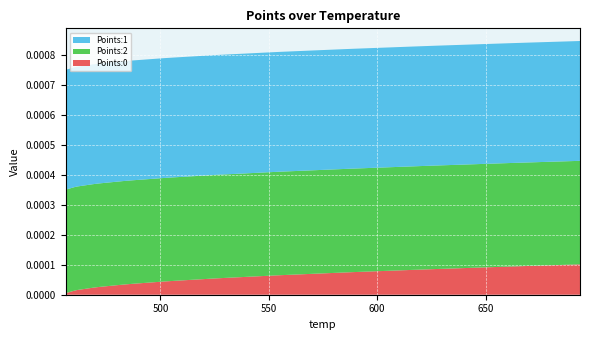

Reading right to left, extract all data points from this chart.

Points:0: 0.0	0.0	0.0	0.0	0.0	0.0	0.0	0.0	0.0	0.0	0.0	0.0	0.0	0.0	0.0	0.0	0.0	0.0	0.0	0.0	0.0	0.0	0.0	0.0	0.0	0.0	0.0	0.0	0.0	0.0	0.0	0.0	0.0	0.0	0.0	0.0	0.0	0.0	0.0	0.0
Points:1: 0.0	0.0	0.0	0.0	0.0	0.0	0.0	0.0	0.0	0.0	0.0	0.0	0.0	0.0	0.0	0.0	0.0	0.0	0.0	0.0	0.0	0.0	0.0	0.0	0.0	0.0	0.0	0.0	0.0	0.0	0.0	0.0	0.0	0.0	0.0	0.0	0.0	0.0	0.0	0.0
Points:2: 0.0	0.0	0.0	0.0	0.0	0.0	0.0	0.0	0.0	0.0	0.0	0.0	0.0	0.0	0.0	0.0	0.0	0.0	0.0	0.0	0.0	0.0	0.0	0.0	0.0	0.0	0.0	0.0	0.0	0.0	0.0	0.0	0.0	0.0	0.0	0.0	0.0	0.0	0.0	0.0